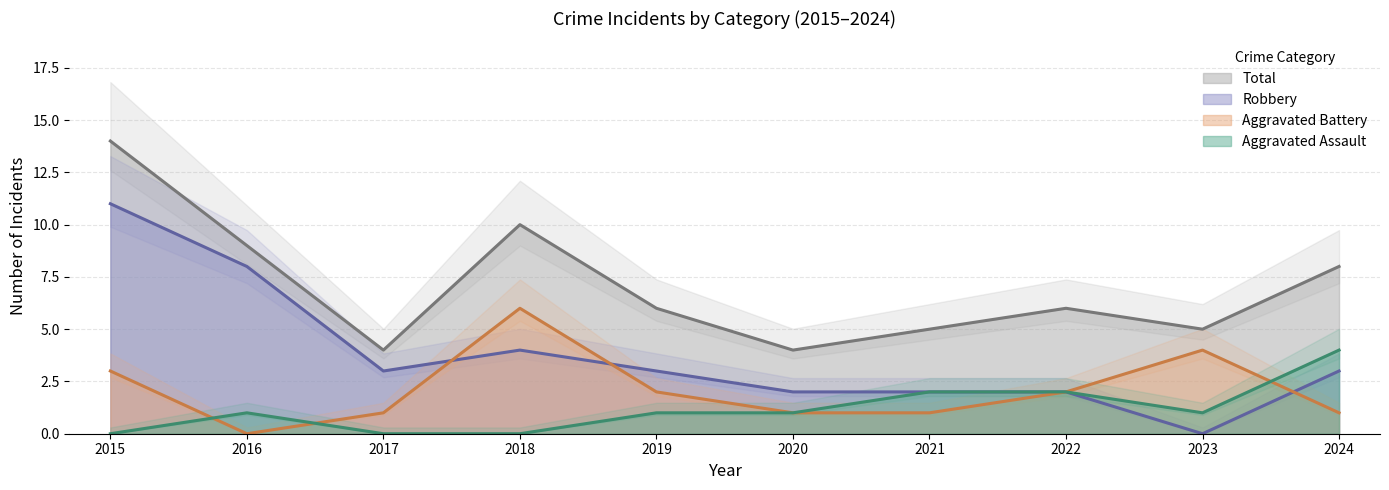

What is the difference between the highest and lowest values at 2022?

4